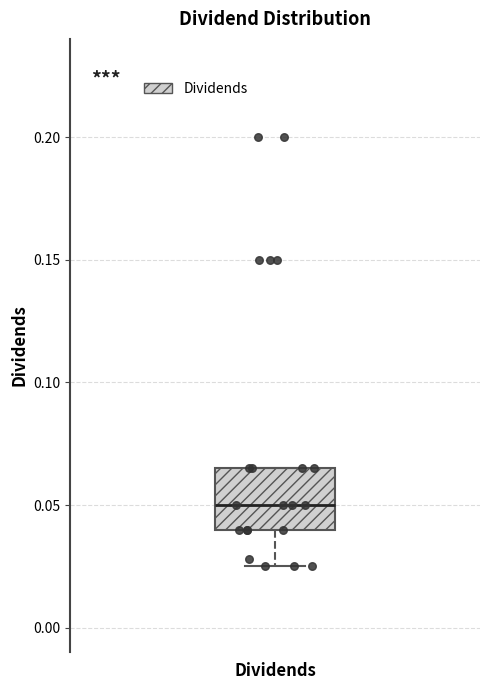

Transcribe this box plot: give where the median line is, the range the box spans, and where the two whiskers end, as read against the y-axis. The values are not printed on the chart, so give them approximately, as read against the axis.

median 0.050, box 0.040 to 0.065, whiskers 0.025 to 0.065